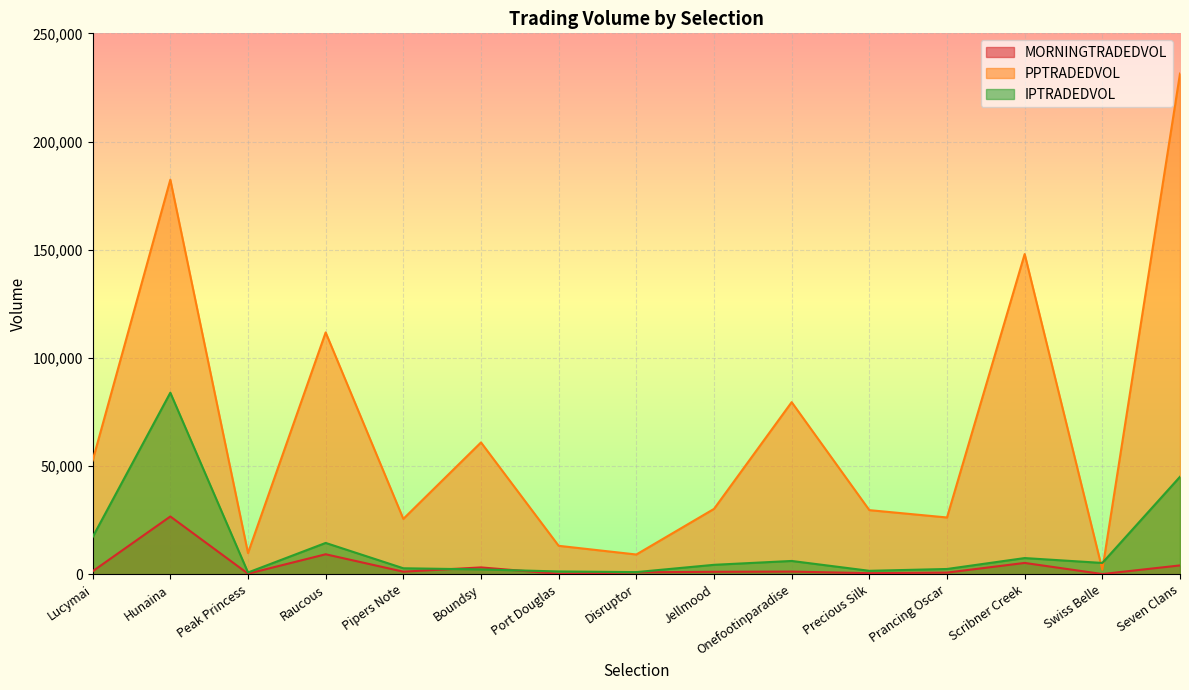

What is the average value of the MORNINGTRADEDVOL series?

3777.1